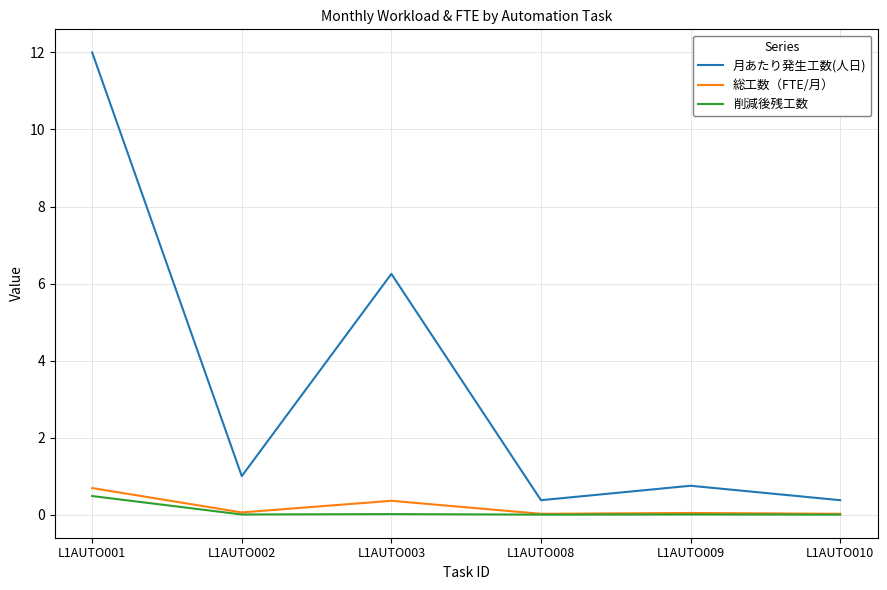

True or false: 月あたり発生工数(人日) has more than 2 points higher than both neighbors.

False